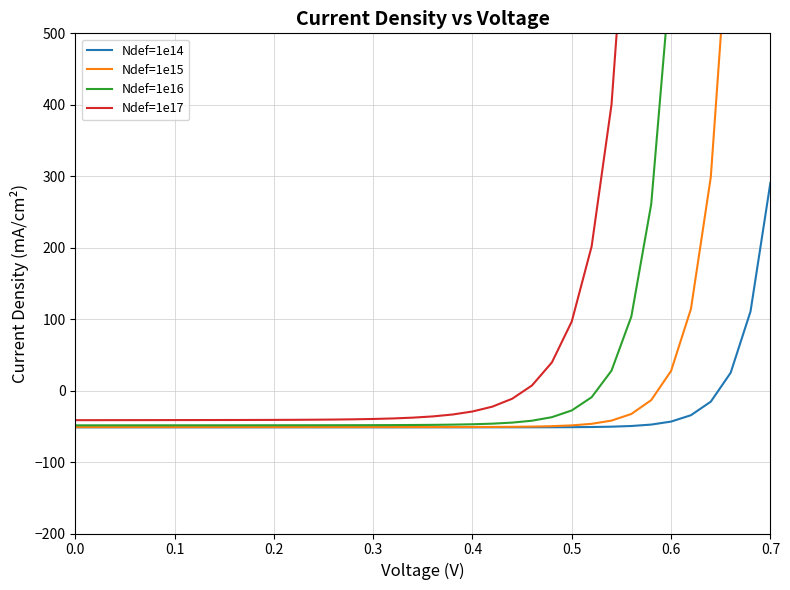

True or false: Ndef=1e14 has more than 2 points higher than both neighbors.

False